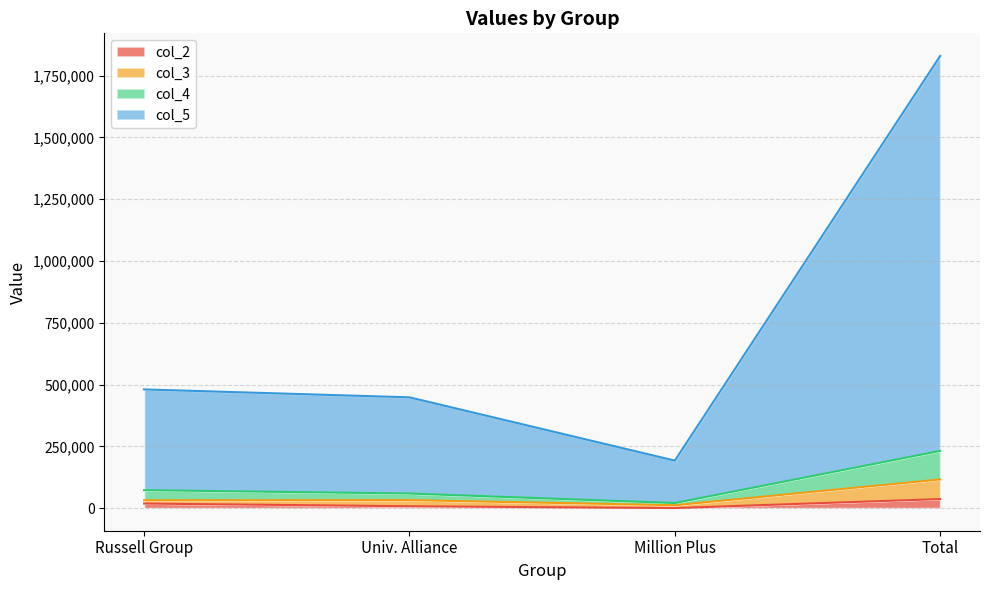

At which label does col_4 reach its minimum?

Million Plus